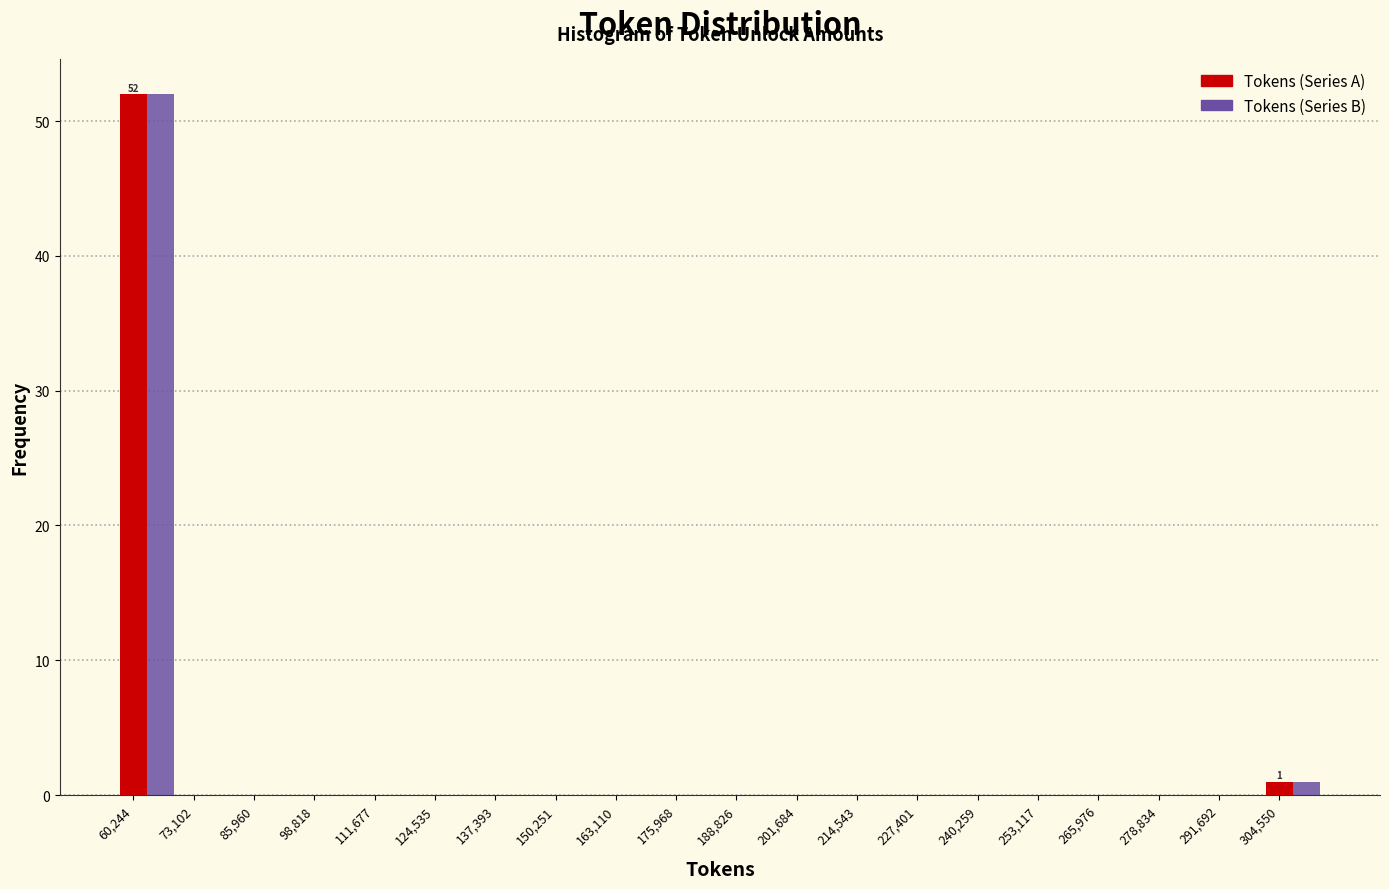

What is the maximum value for Tokens (Series B)?

52